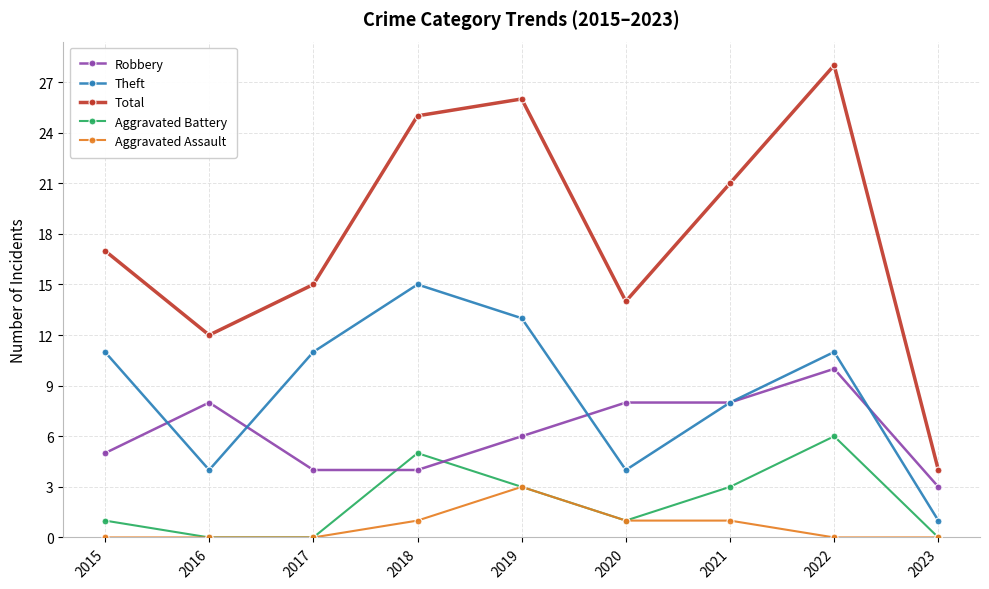

Reading left to right, transcribe all the data shown in this chart.

Robbery: 5	8	4	4	6	8	8	10	3
Theft: 11	4	11	15	13	4	8	11	1
Total: 17	12	15	25	26	14	21	28	4
Aggravated Battery: 1	0	0	5	3	1	3	6	0
Aggravated Assault: 0	0	0	1	3	1	1	0	0